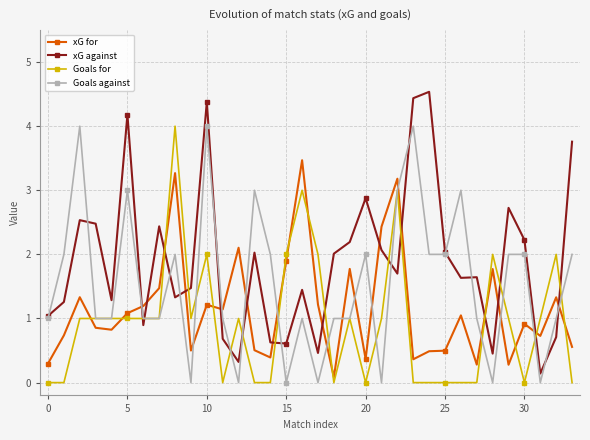

Count the number of categories in the chart.

34